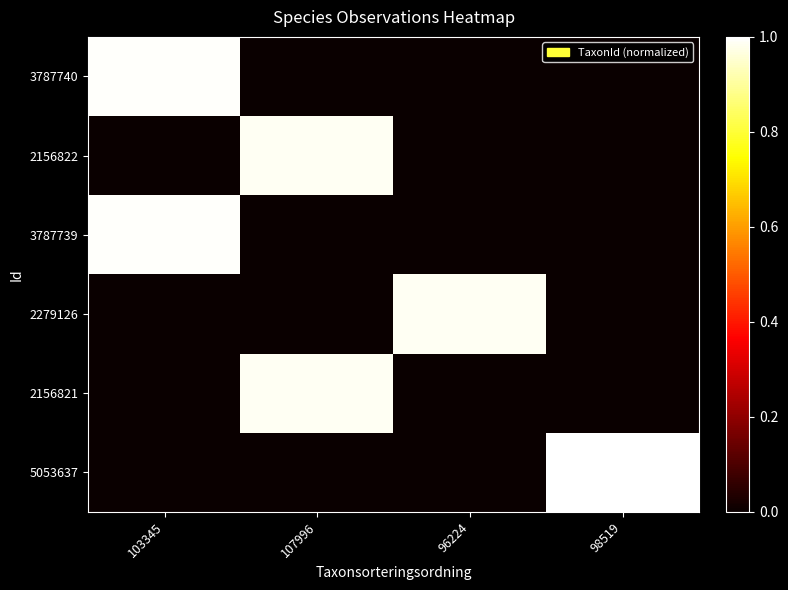

What is the total value across all series at 98519?

1.0